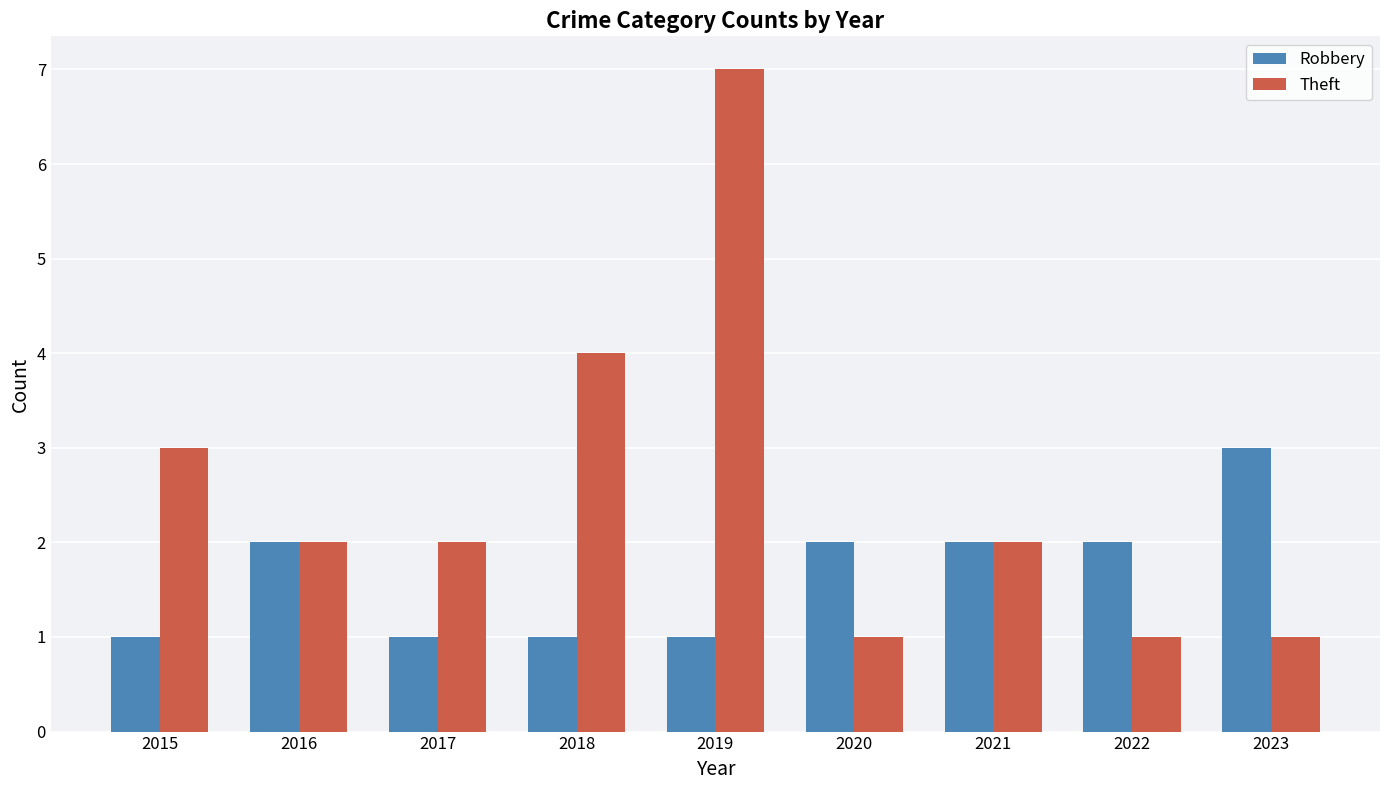

Rank the series at 2019 from highest to lowest value.

Theft, Robbery